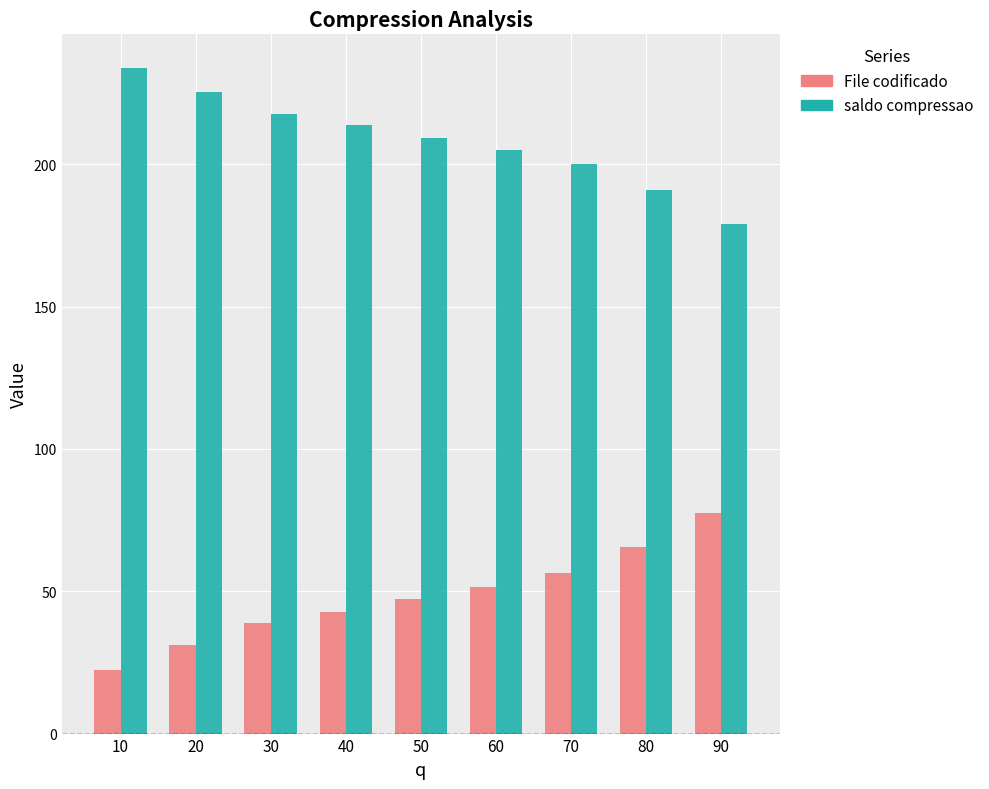

Which series has the largest total across all categories?

saldo compressao